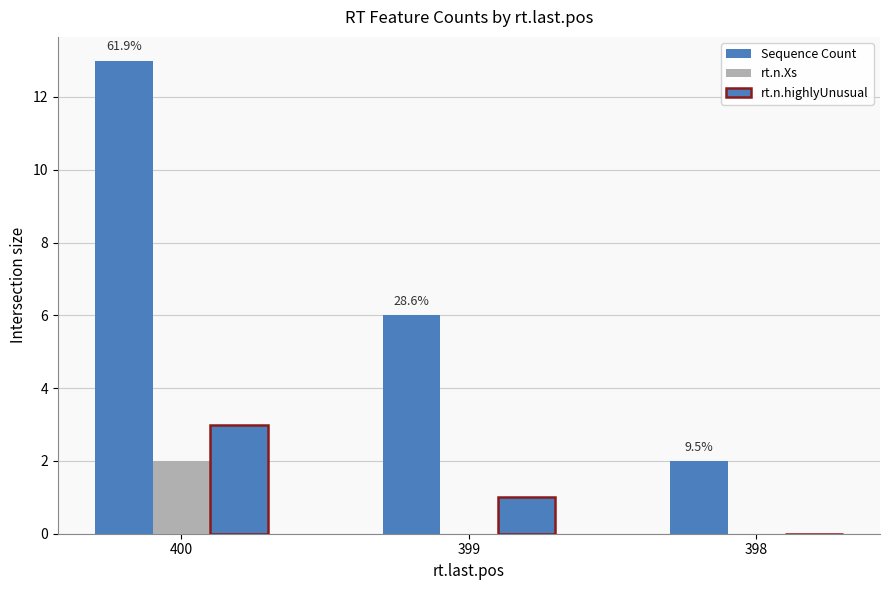

Which category has the highest value across all series?

400